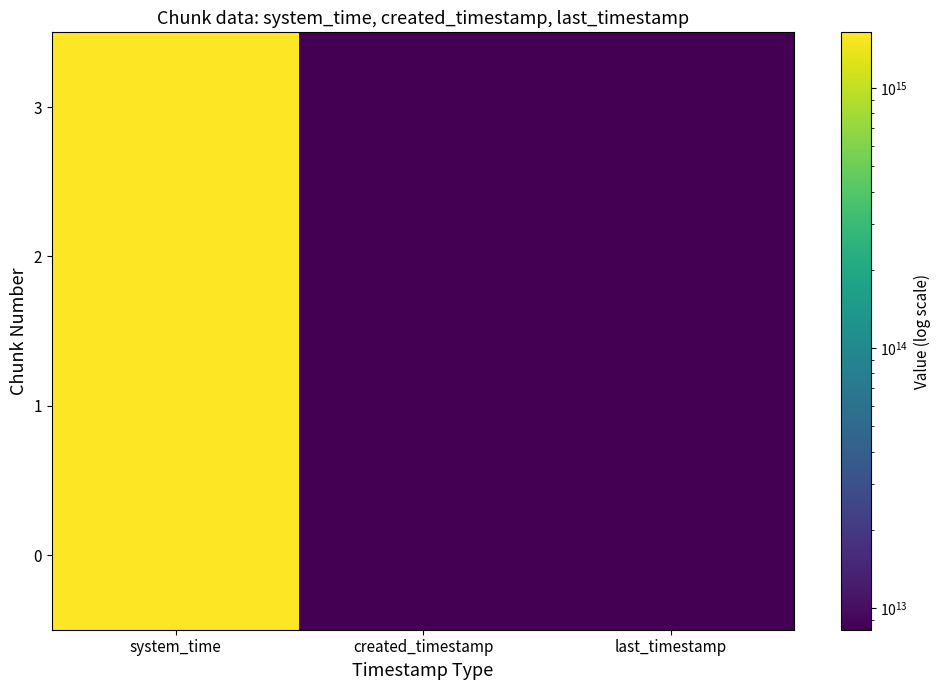

Rank the series at last_timestamp from highest to lowest value.

3, 2, 1, 0